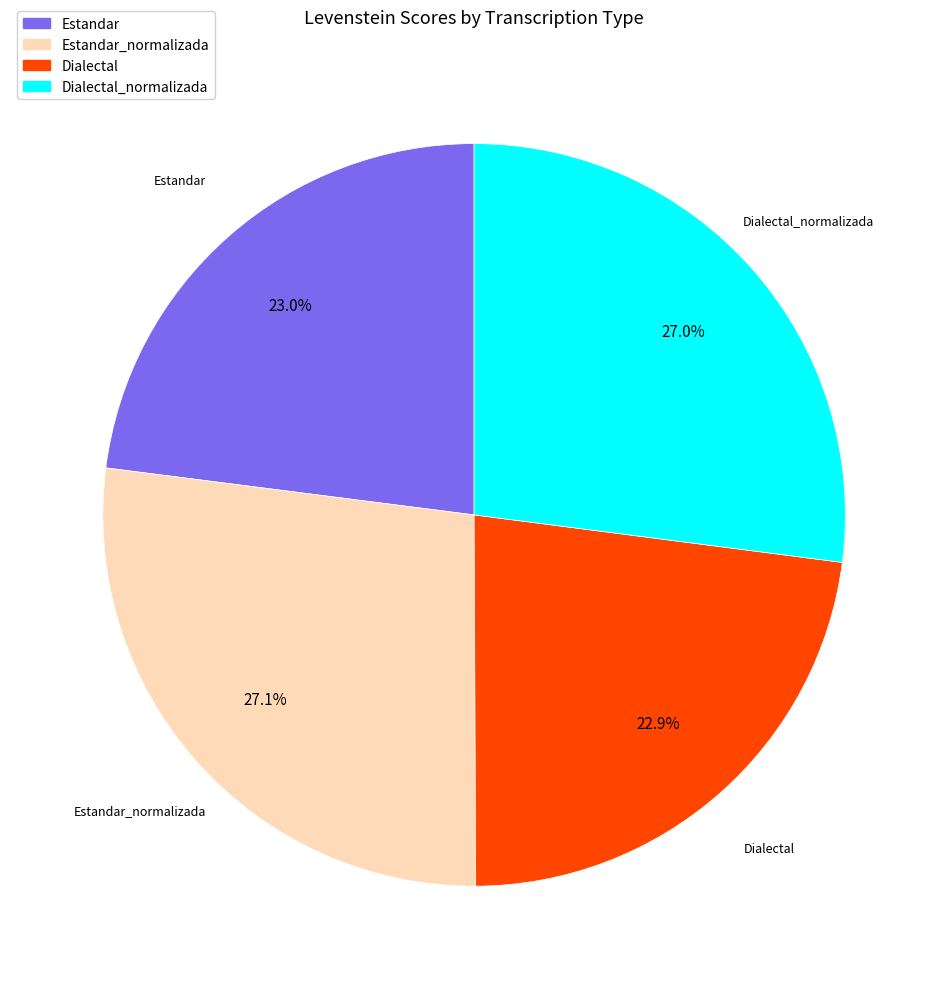

The Dialectal slice represents 23% of the pie. True or false?

True